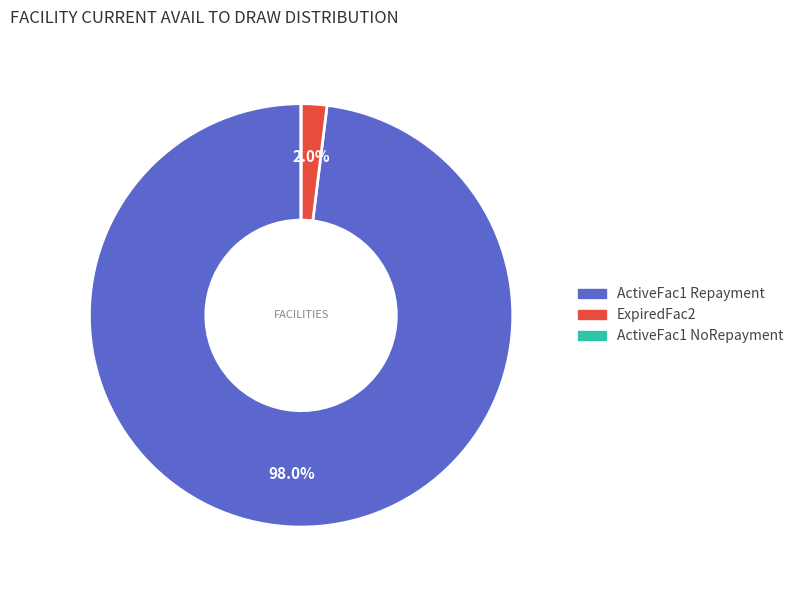

Does any single category account for the majority?

Yes